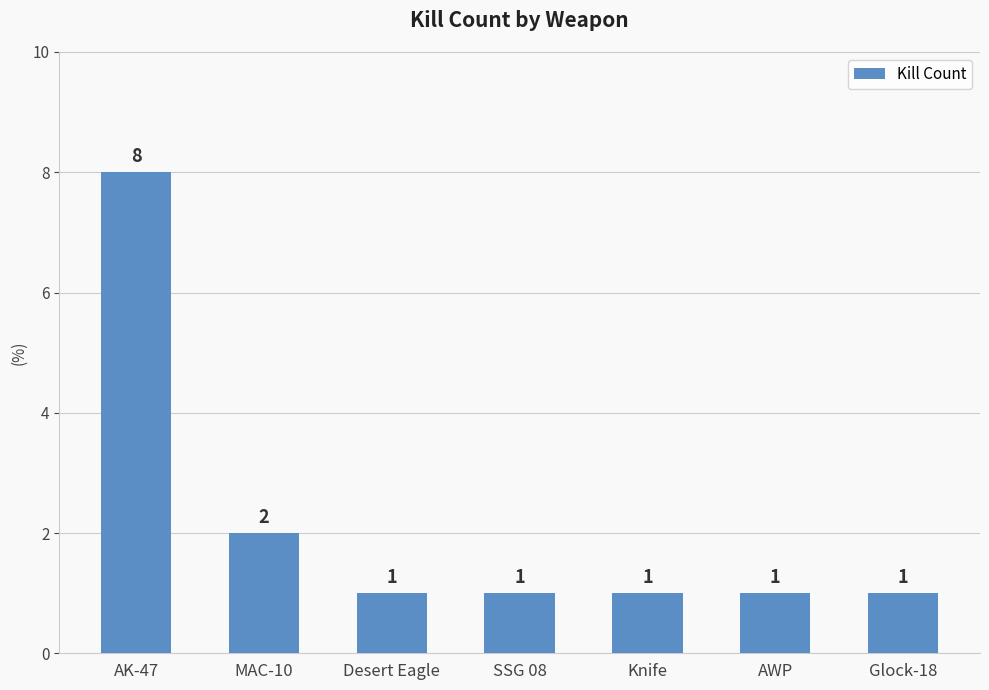

What is the smallest value displayed?

1